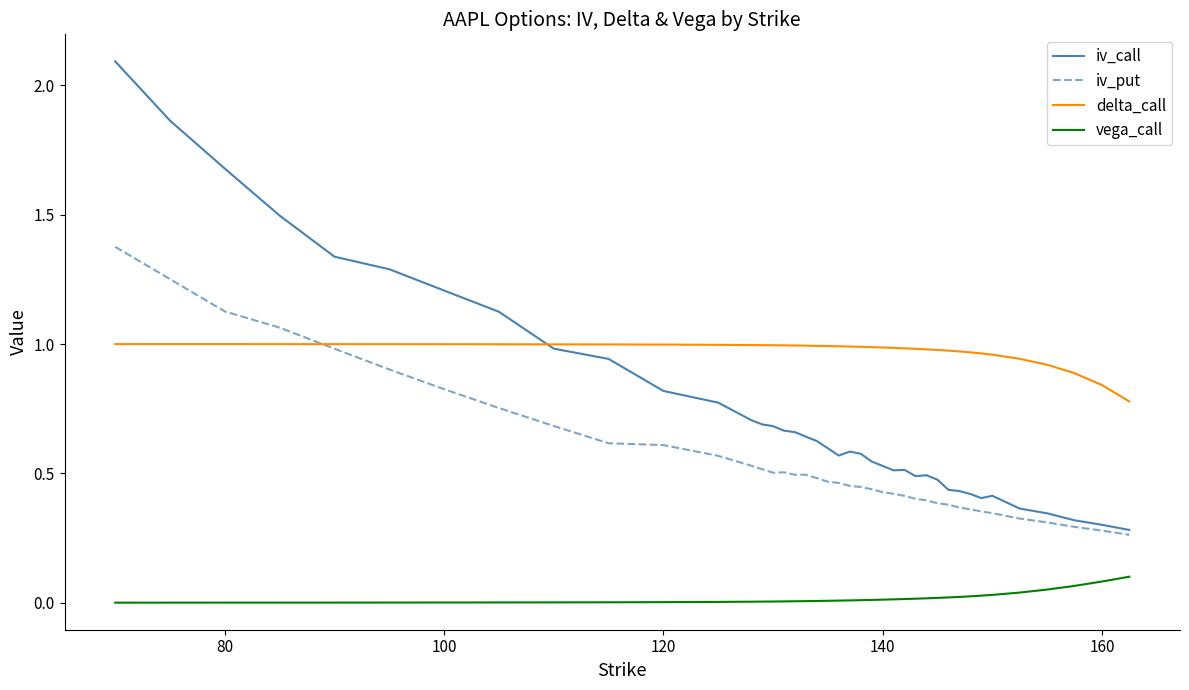

What is the greatest value displayed?

2.1